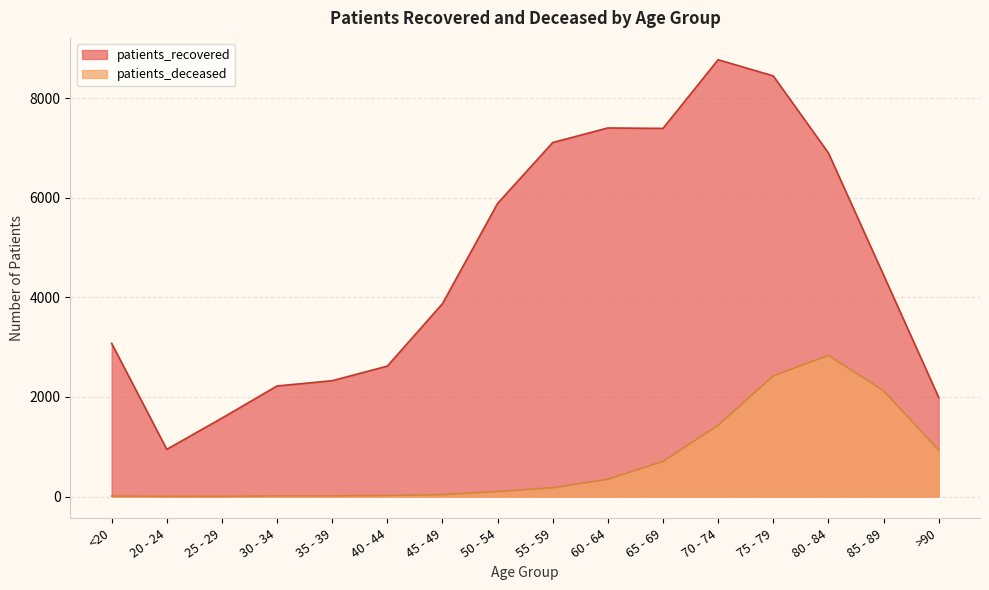

True or false: patients_recovered has a value of 9800 at 55 - 59.

False